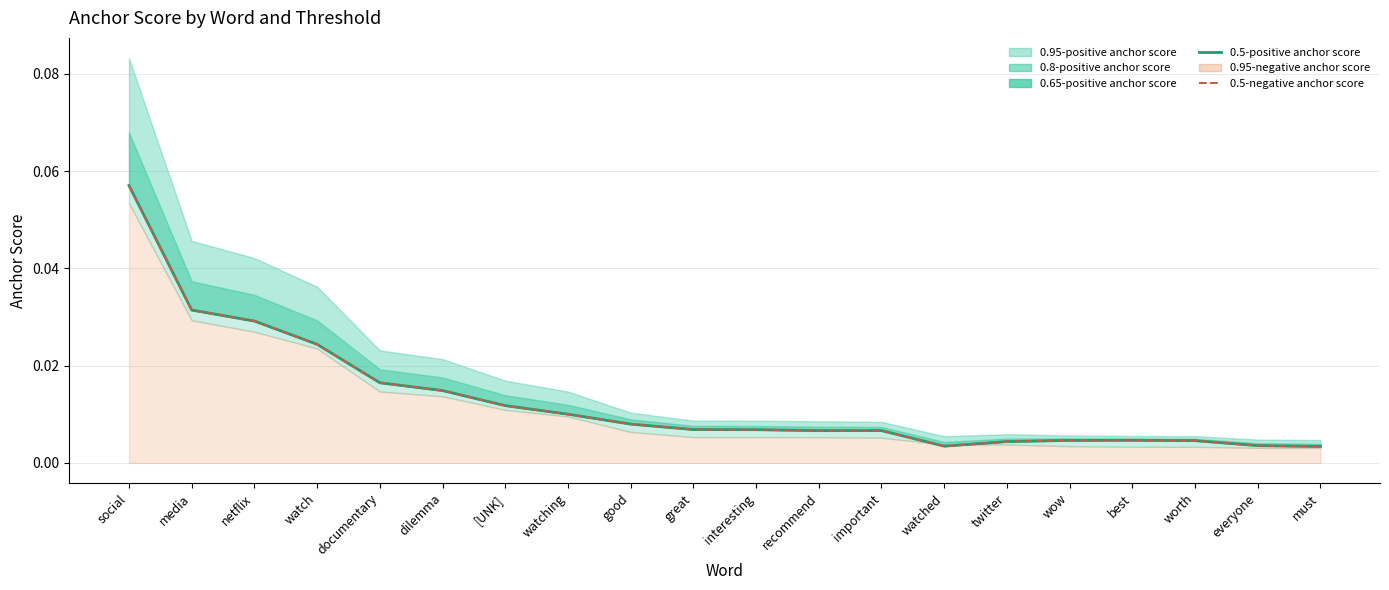

Count the number of categories in the chart.

20